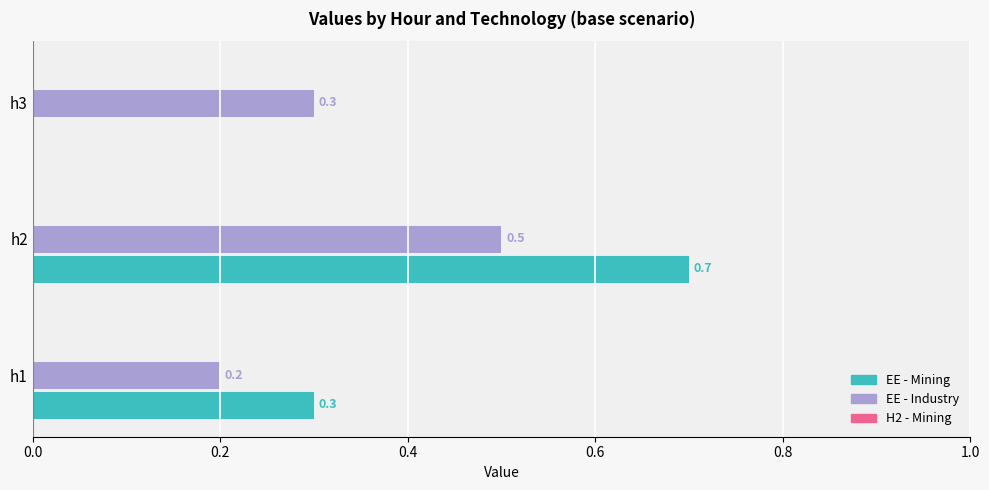

Which series changed the most between h1 and h3?

EE - Mining